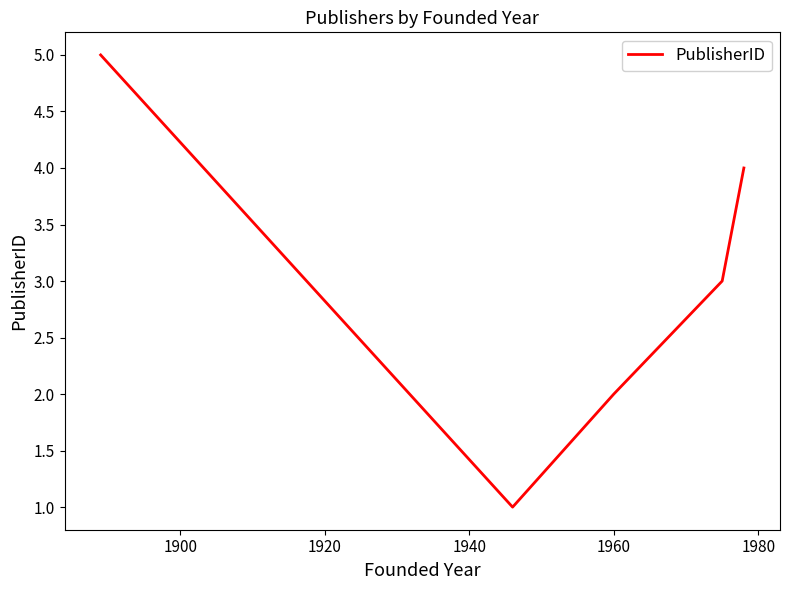

What is the maximum value shown in the chart?

5